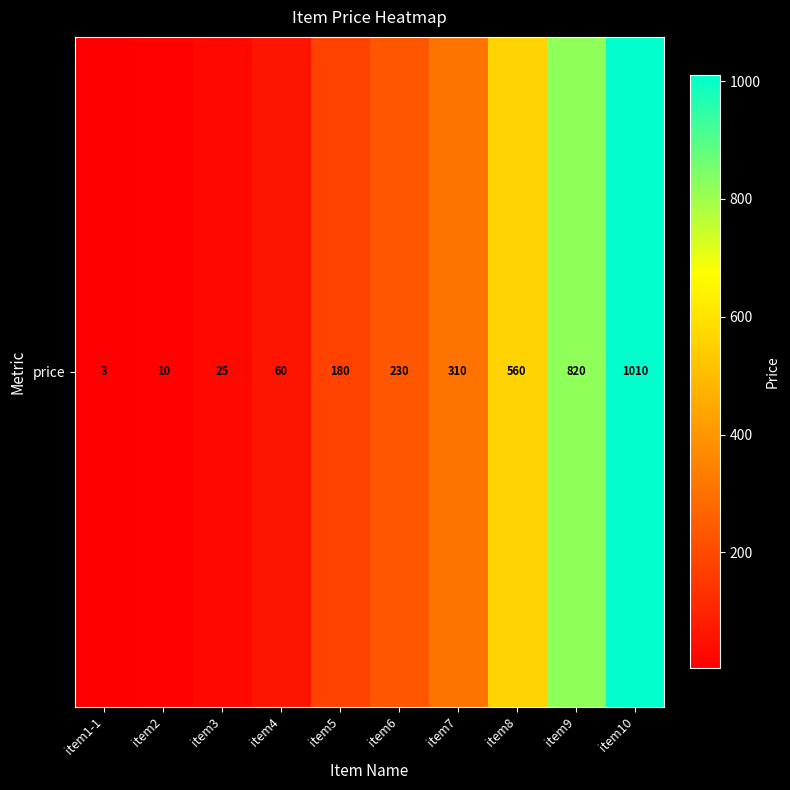

Where is the data nearest to the value 506?

item8